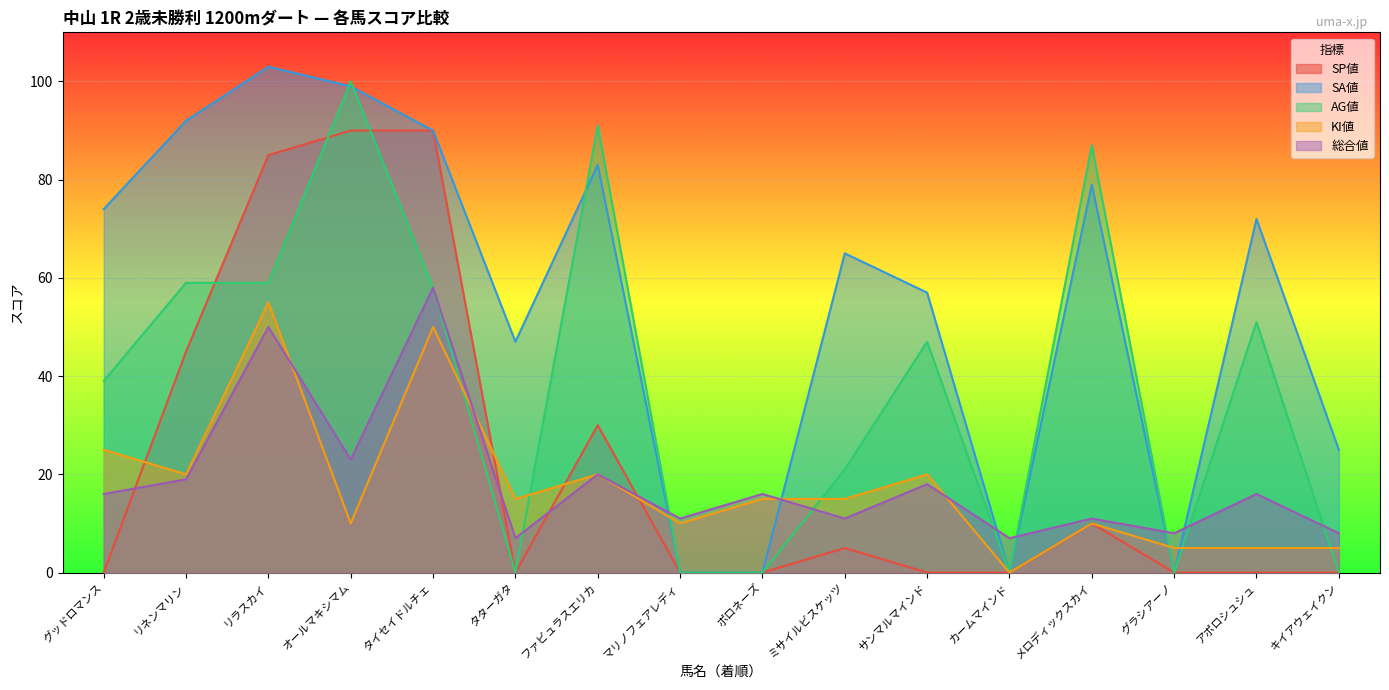

Is the value of SA値 at カームマインド greater than the value of SP値 at カームマインド?

No